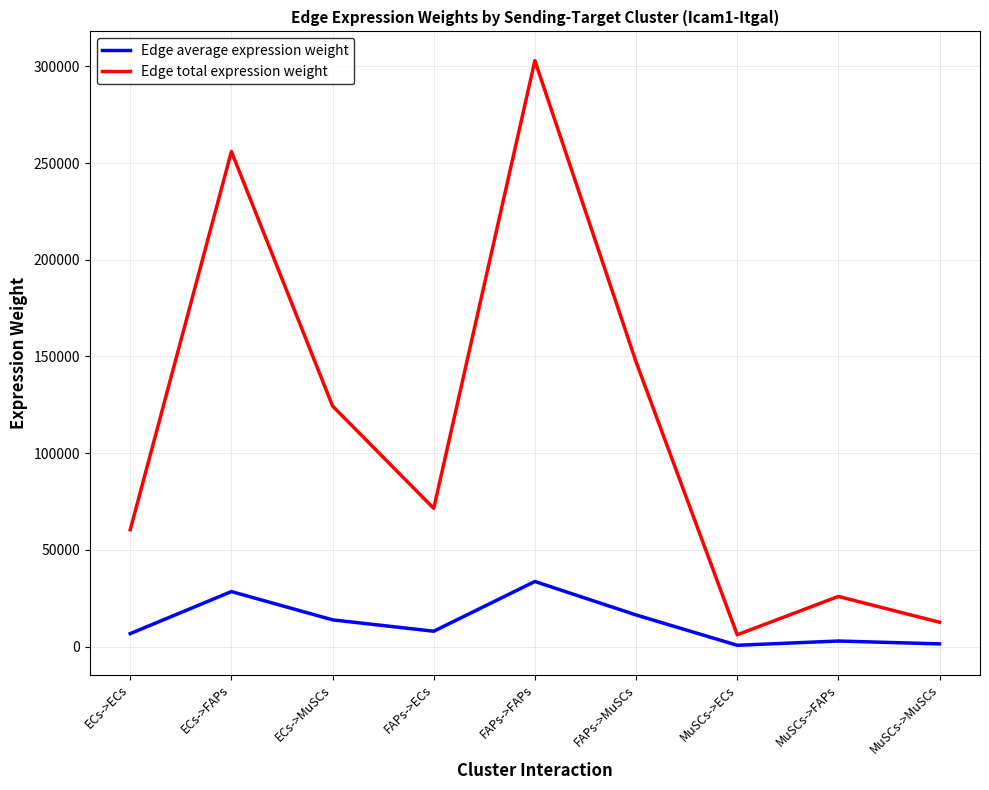

True or false: Edge total expression weight has a value of 62182.0 at FAPs->MuSCs.

False